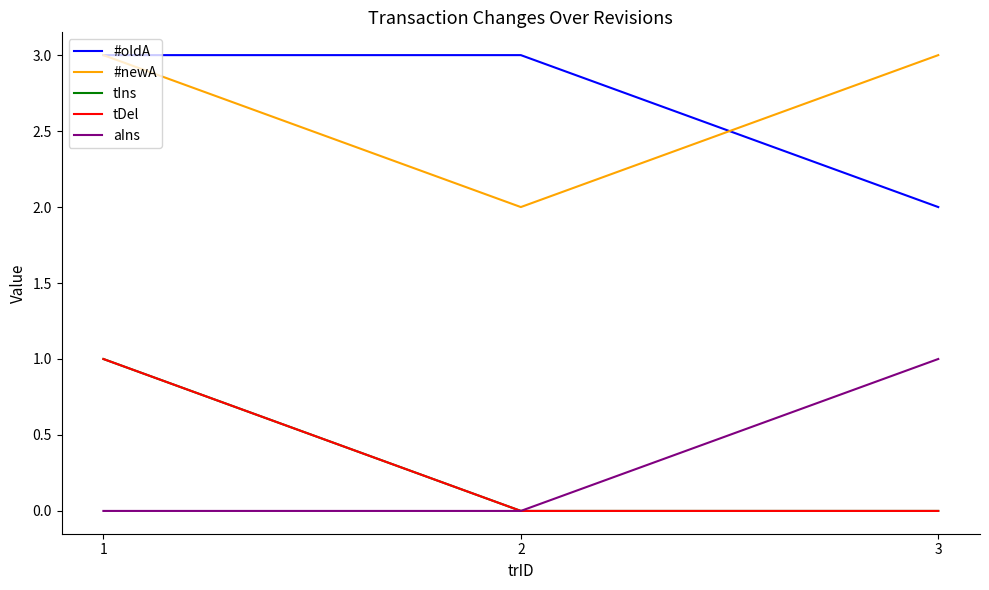

Does the chart display data point markers on the line(s)?

No